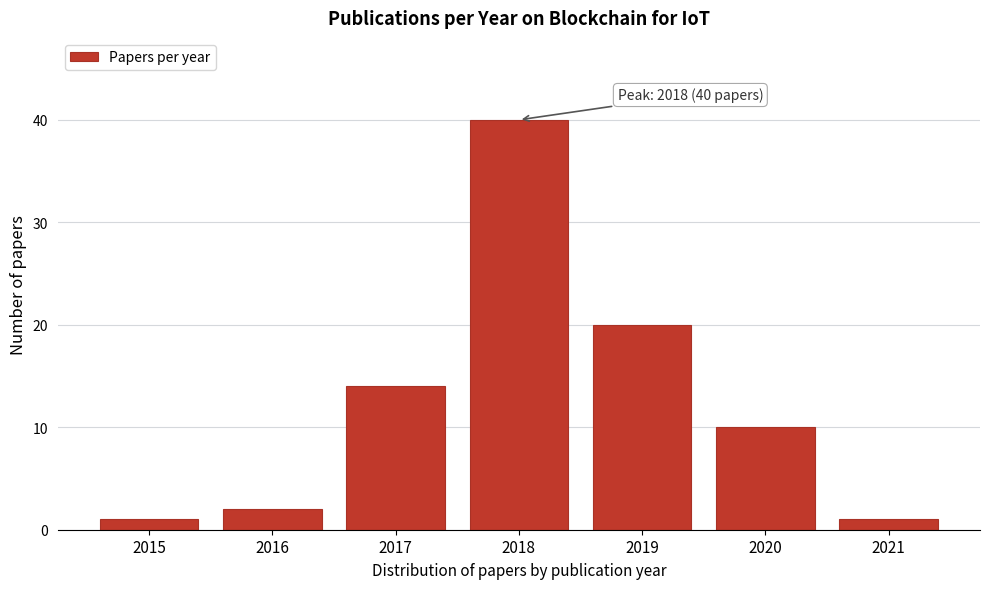

Reading left to right, extract all data points from this chart.

2015=1	2016=2	2017=14	2018=40	2019=20	2020=10	2021=1